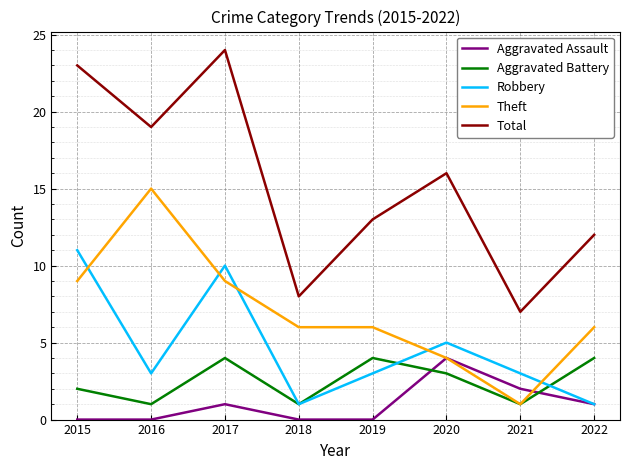

Which label corresponds to the largest value in the chart?

2017